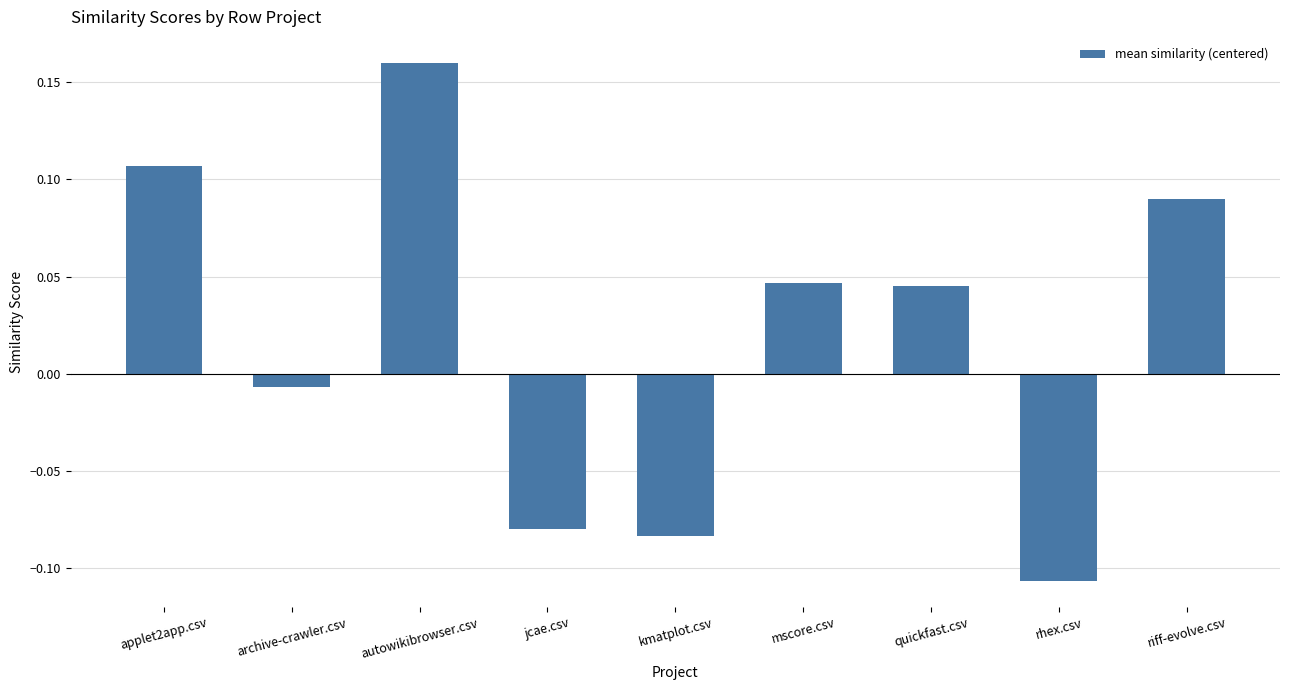

What is the difference between the maximum and minimum values?

0.3